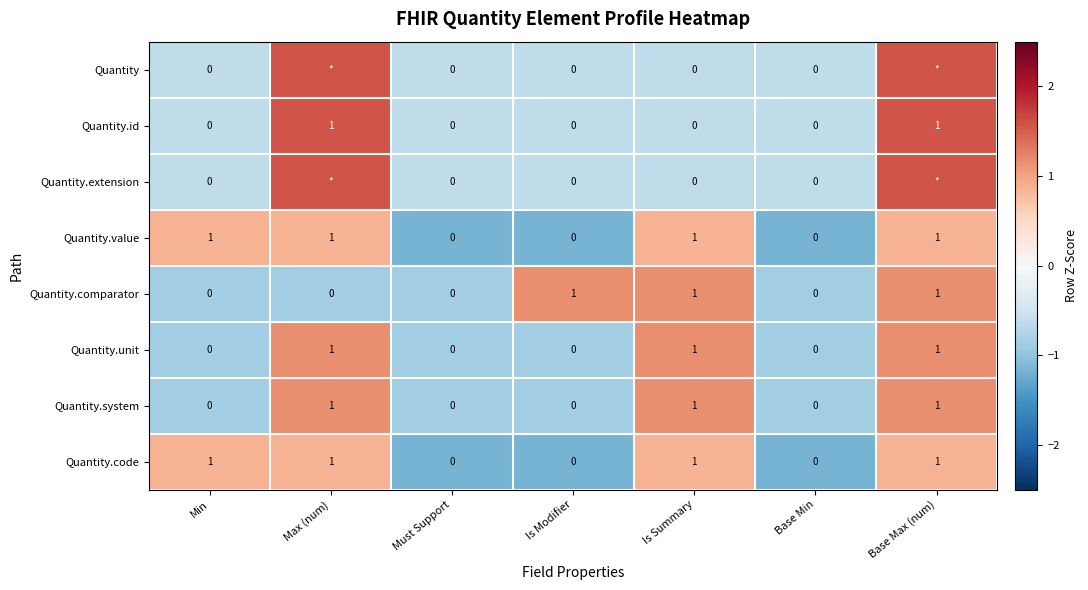

How many data points in Quantity.code are less than 1?

3